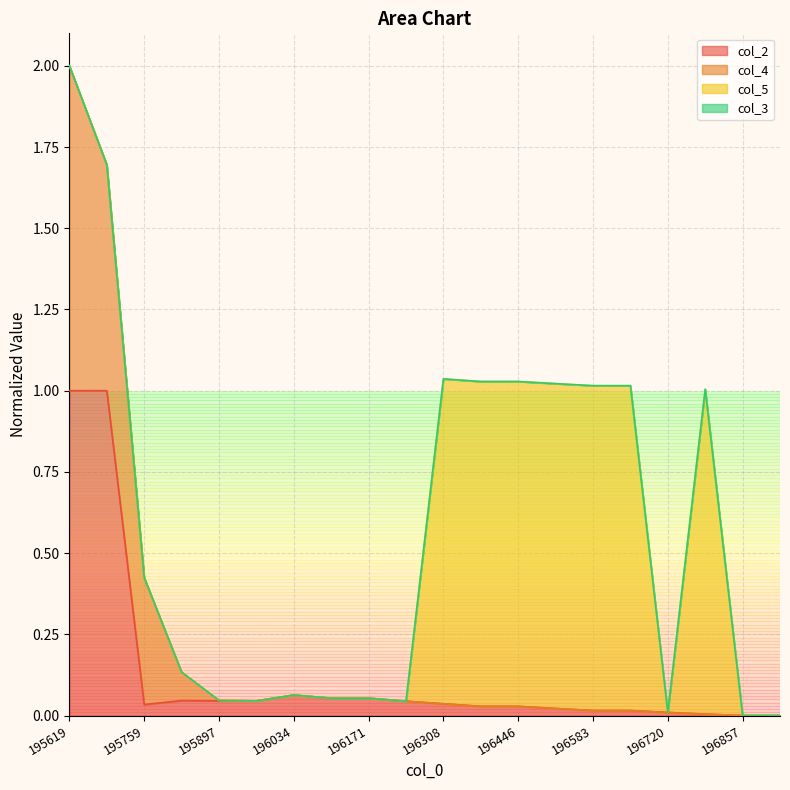

At which category is the sum across all series the highest?

195619